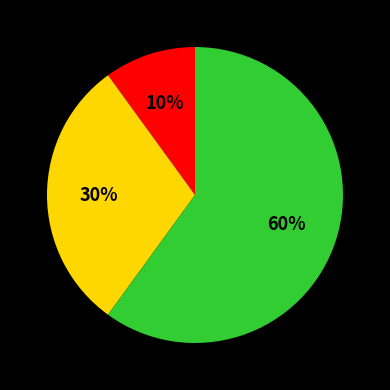

To the nearest percent, what is the difference between the largest and smallest slice percentages?

50%